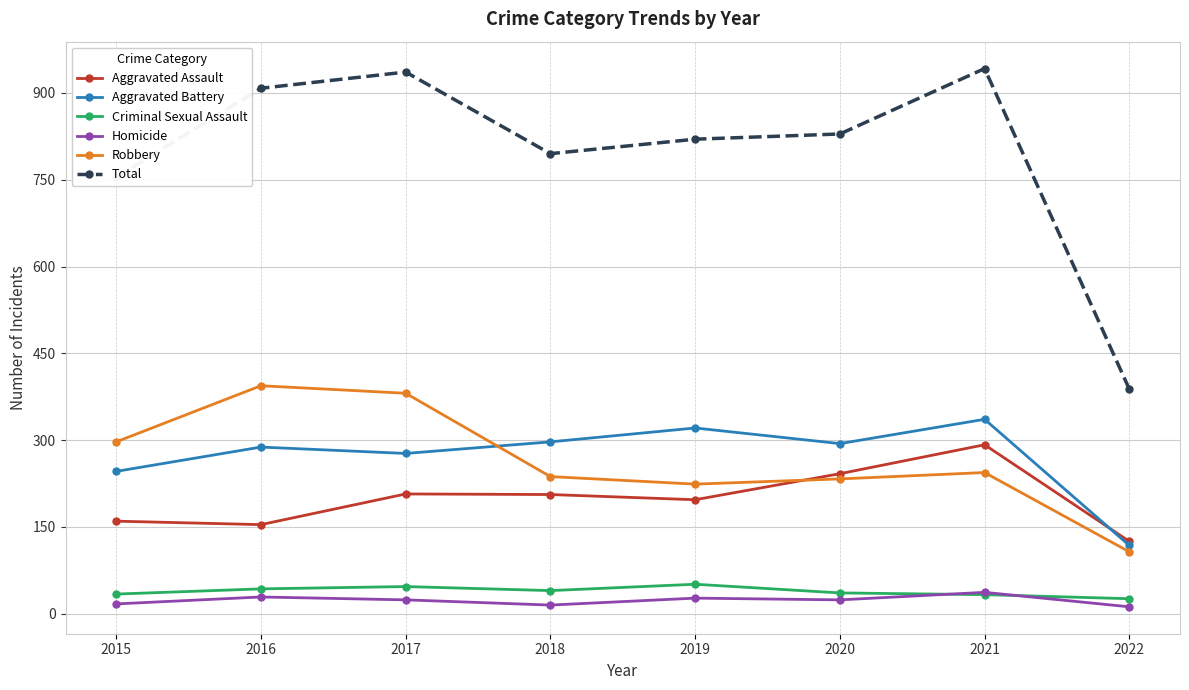

What are all the series names shown in the legend?

Aggravated Assault, Aggravated Battery, Criminal Sexual Assault, Homicide, Robbery, Total